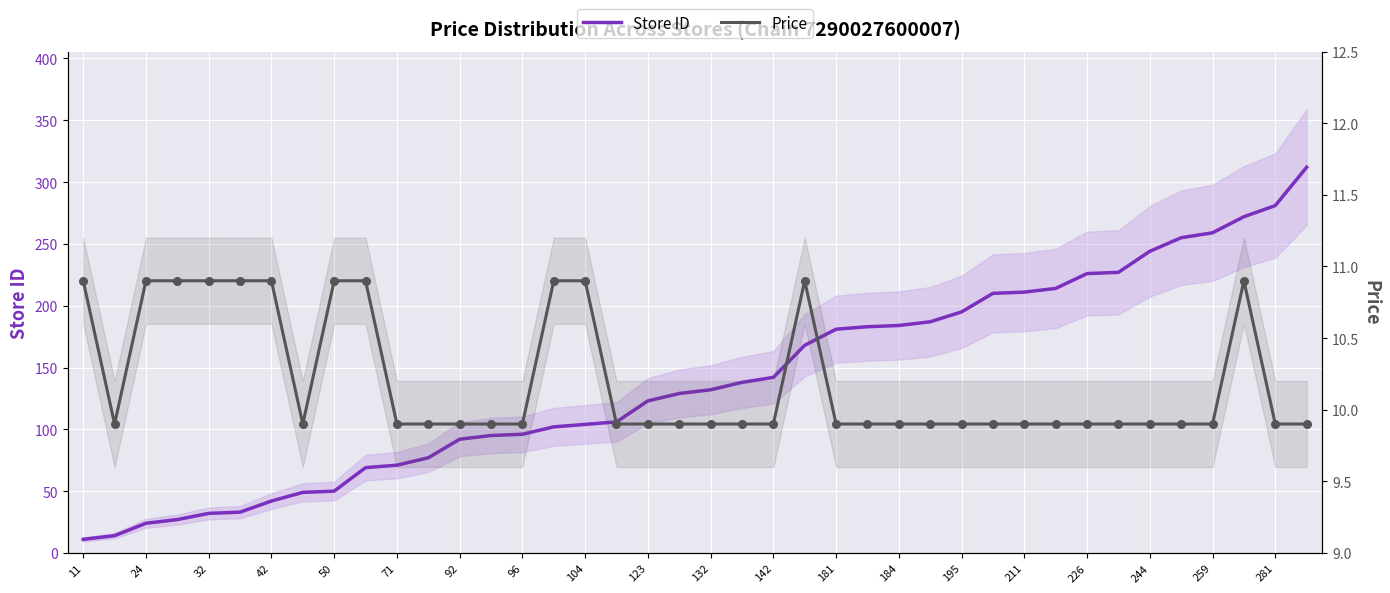

What are all the series names shown in the legend?

Store ID, Price